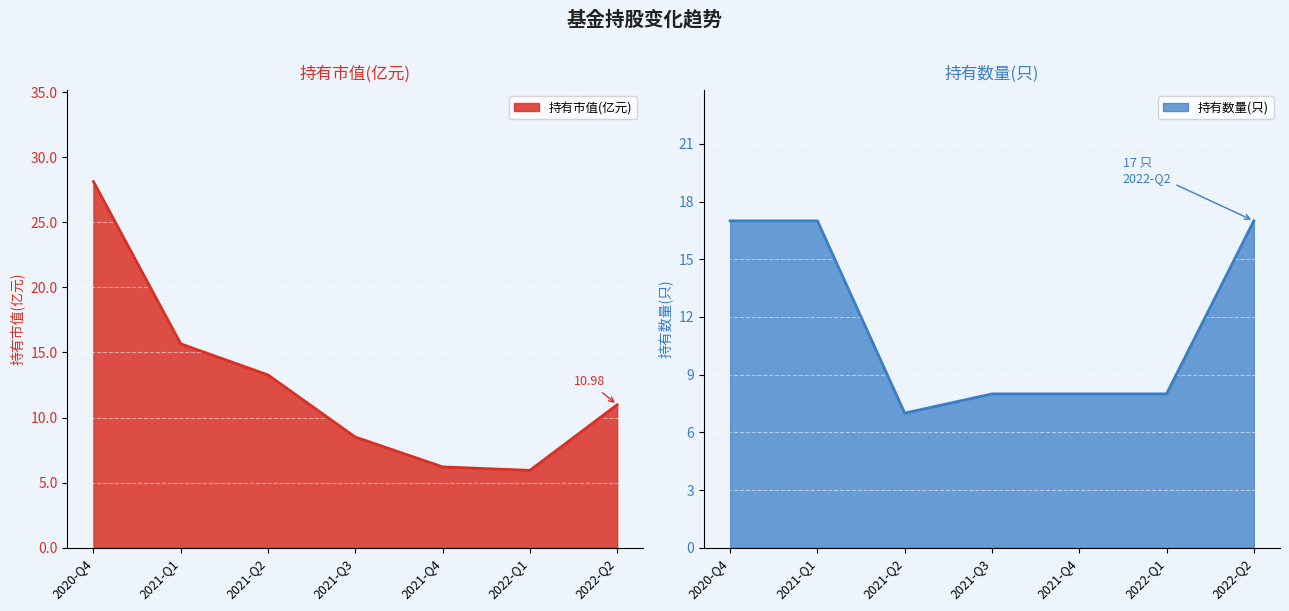

Is it true that 持有市值(亿元) equals 28.1 at 2020-Q4?

True